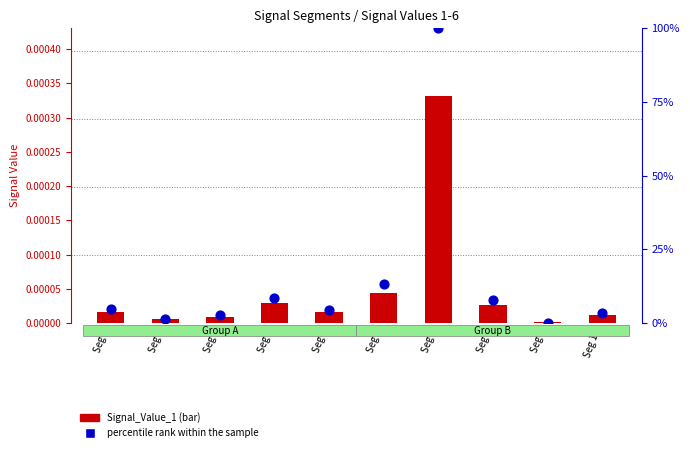

At how many categories does at least one series exceed 74?

1